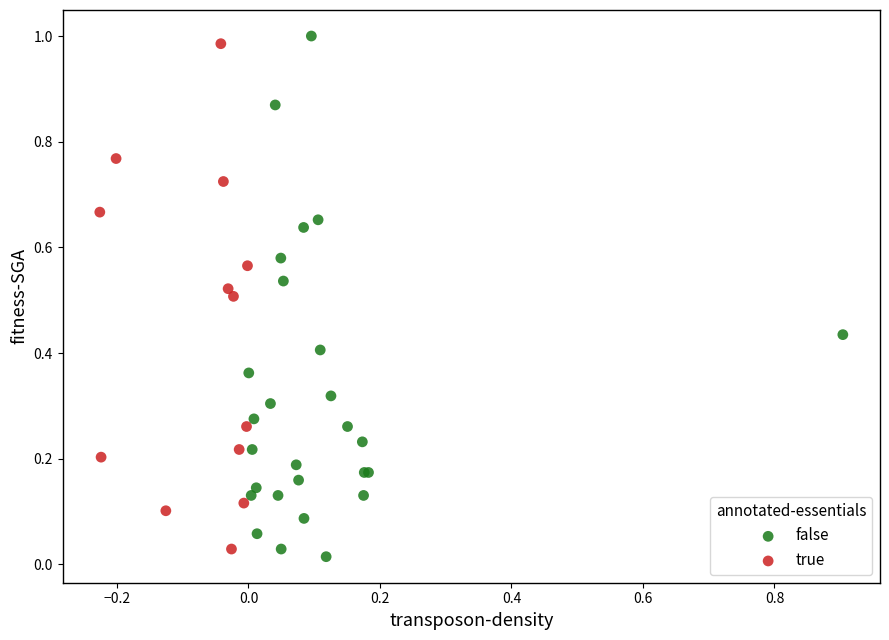

What are all the series names shown in the legend?

false, true